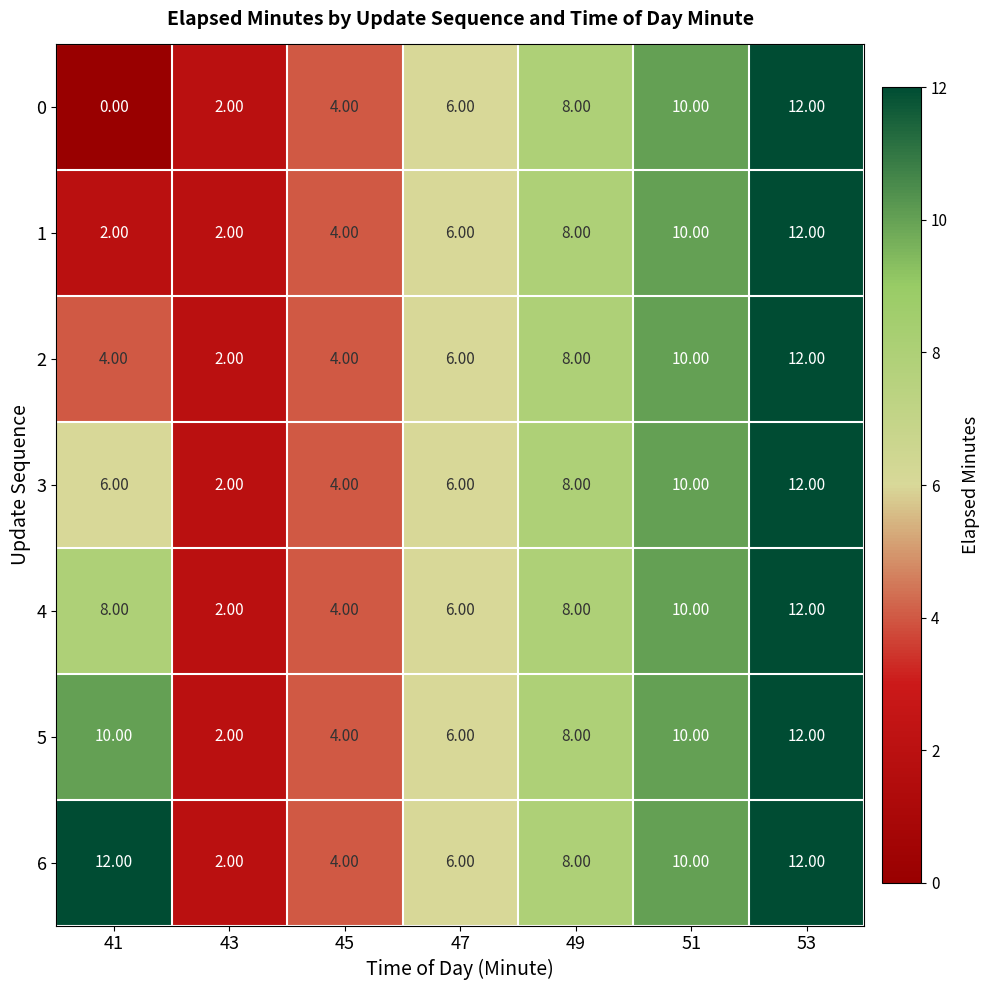

What is the total value across all series at 47?

42